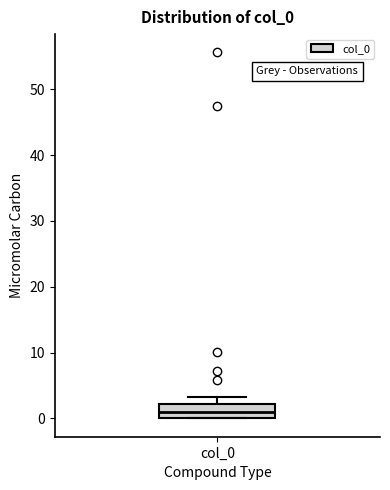

Read this box plot against the y-axis: the position of the median line, the range covered by the box, and the ends of both whiskers. The values are not printed on the chart, so give them approximately, as read against the axis.

median 1, box 0 to 2, whiskers 0 to 3